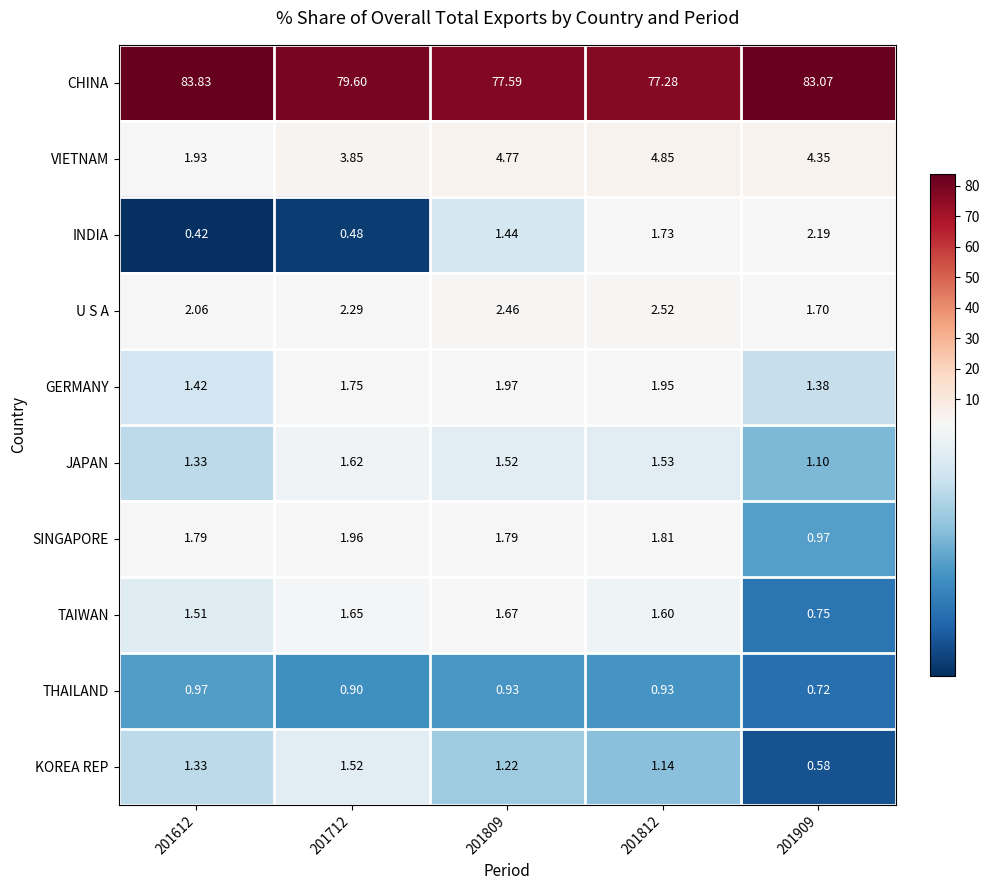

Is the value of KOREA REP at 201812 greater than the value of GERMANY at 201812?

No